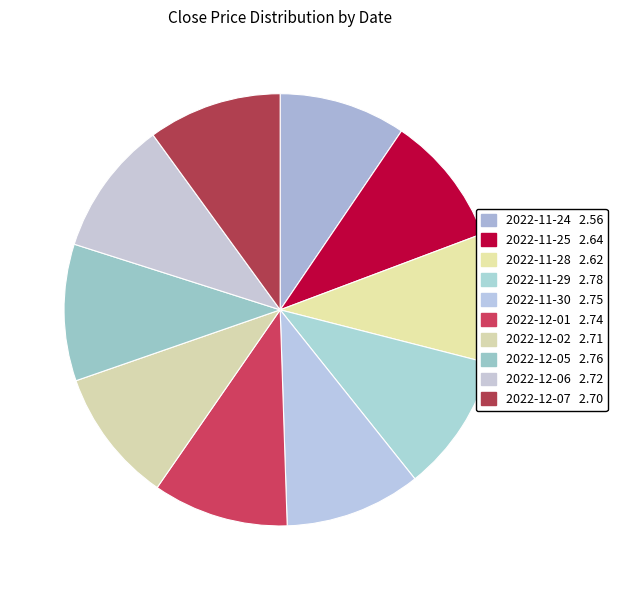

Count the number of slices in the pie.

10